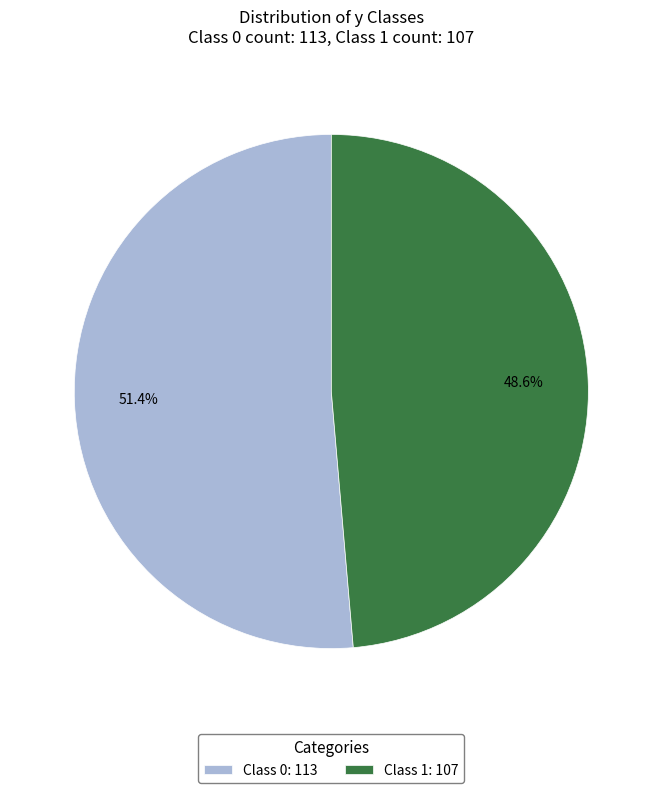

Combined, do Class 1: 107 and Class 0: 113 account for over 50%?

Yes